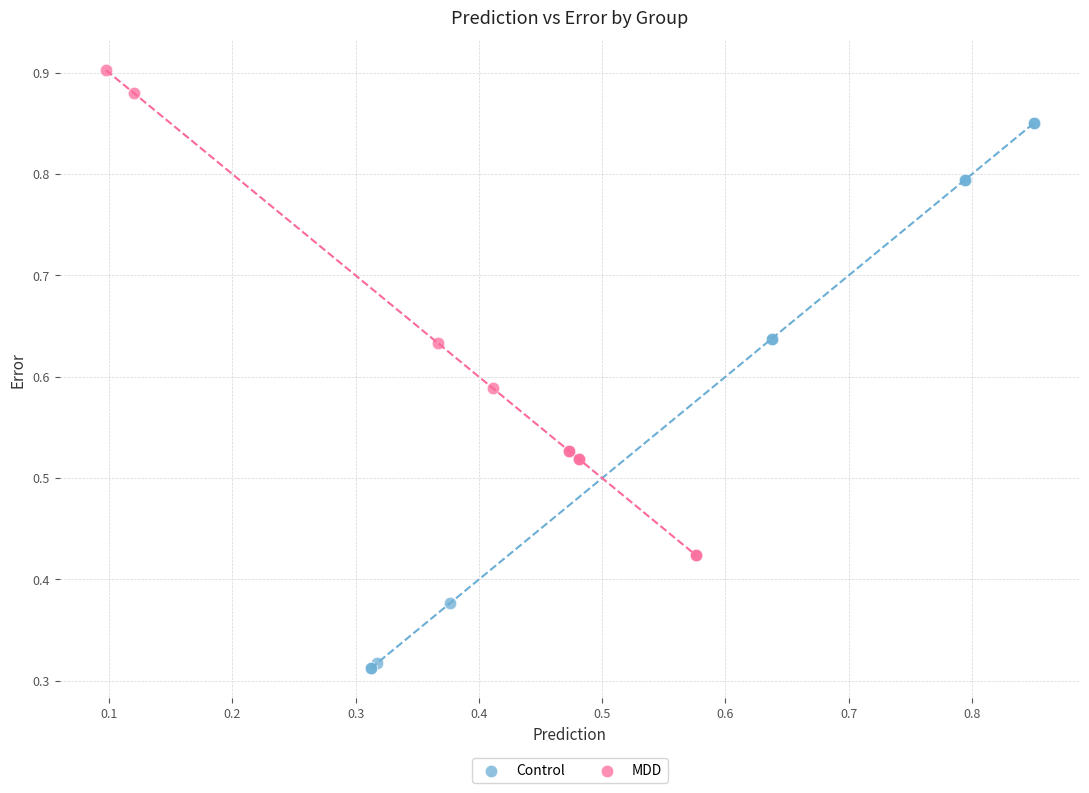

What are all the series names shown in the legend?

Control, MDD